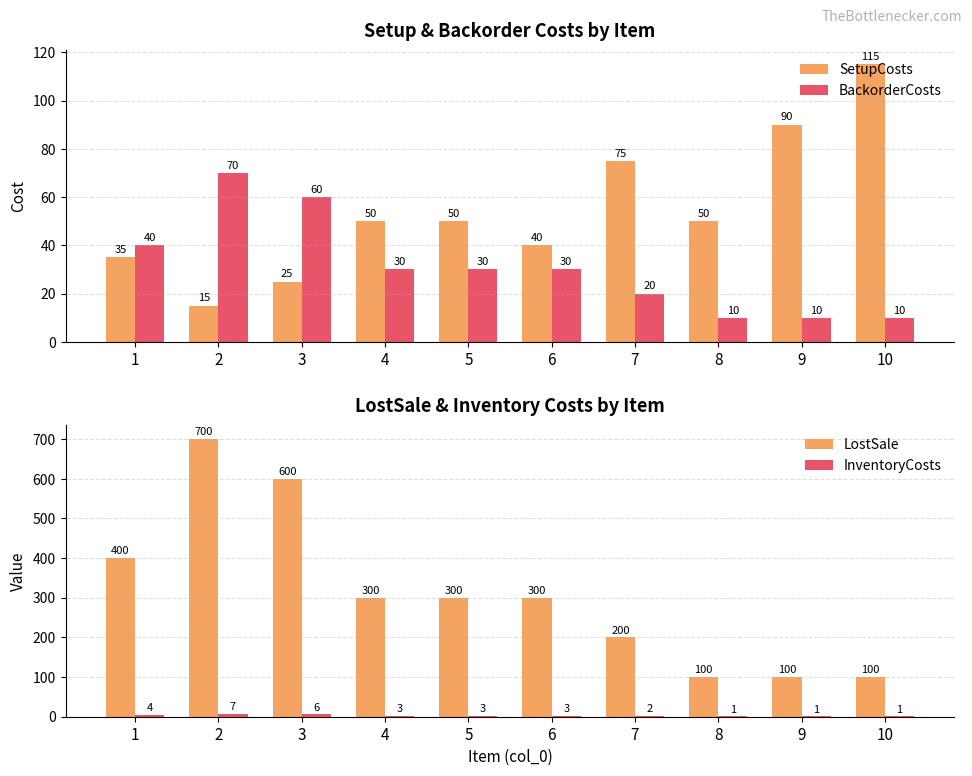

How many data points in SetupCosts are less than 50?

4